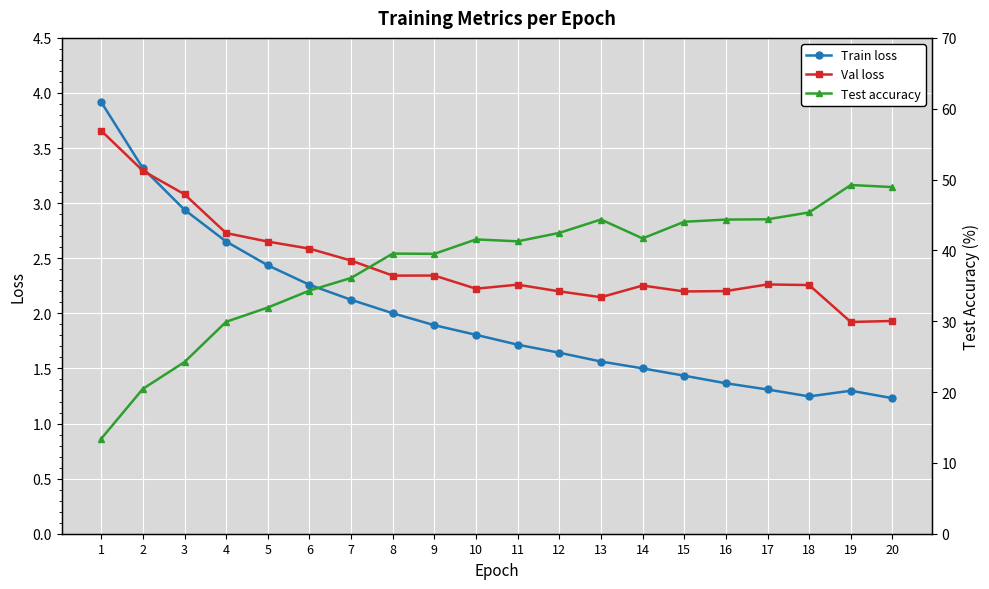

Does the chart display data point markers on the line(s)?

Yes